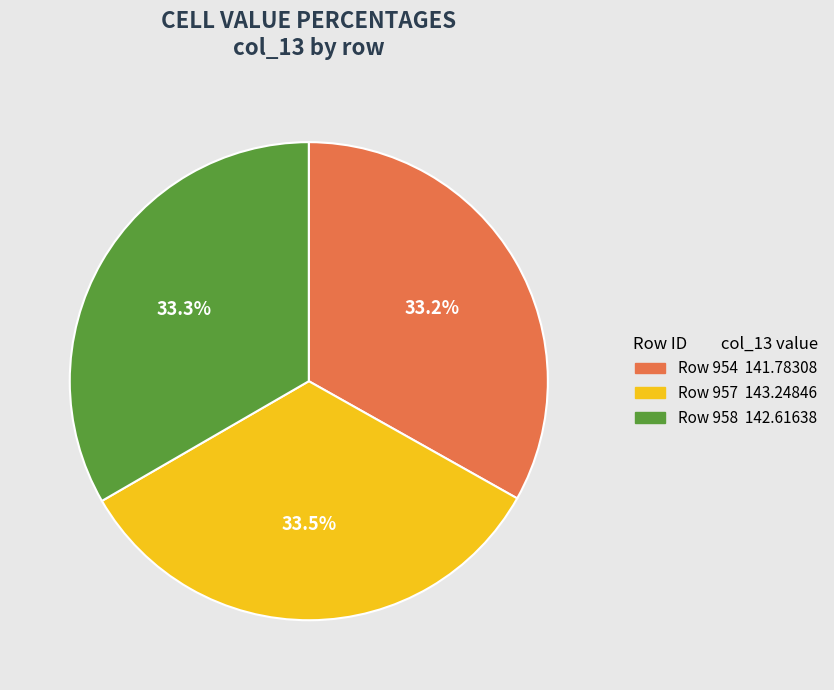

Is there any slice that represents more than half of the pie?

No